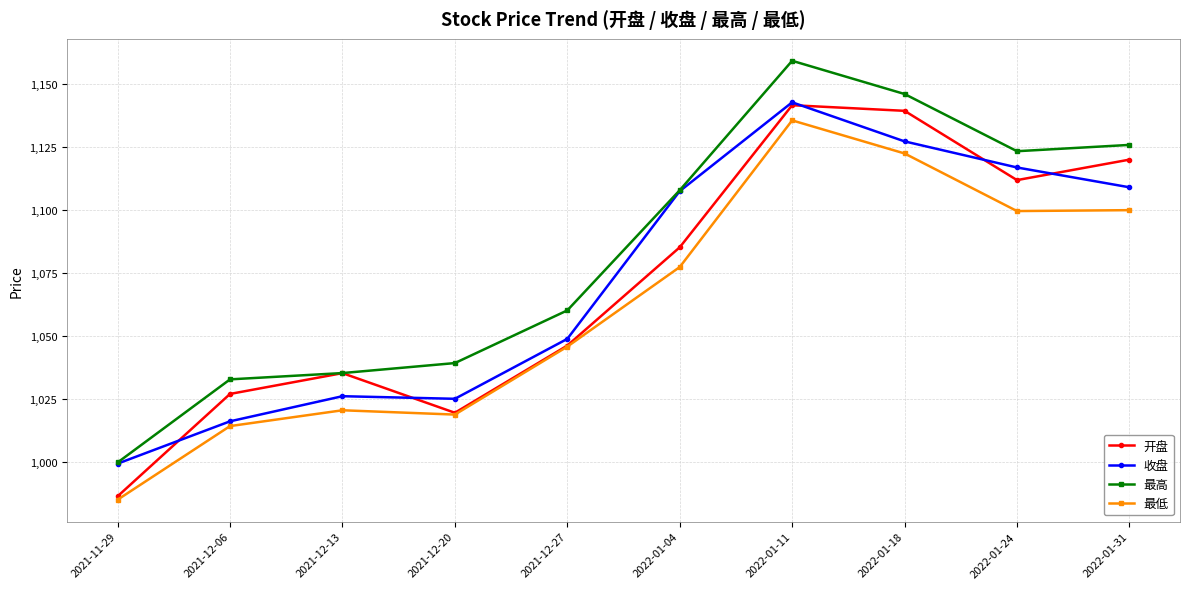

How many categories are shown in the chart?

10